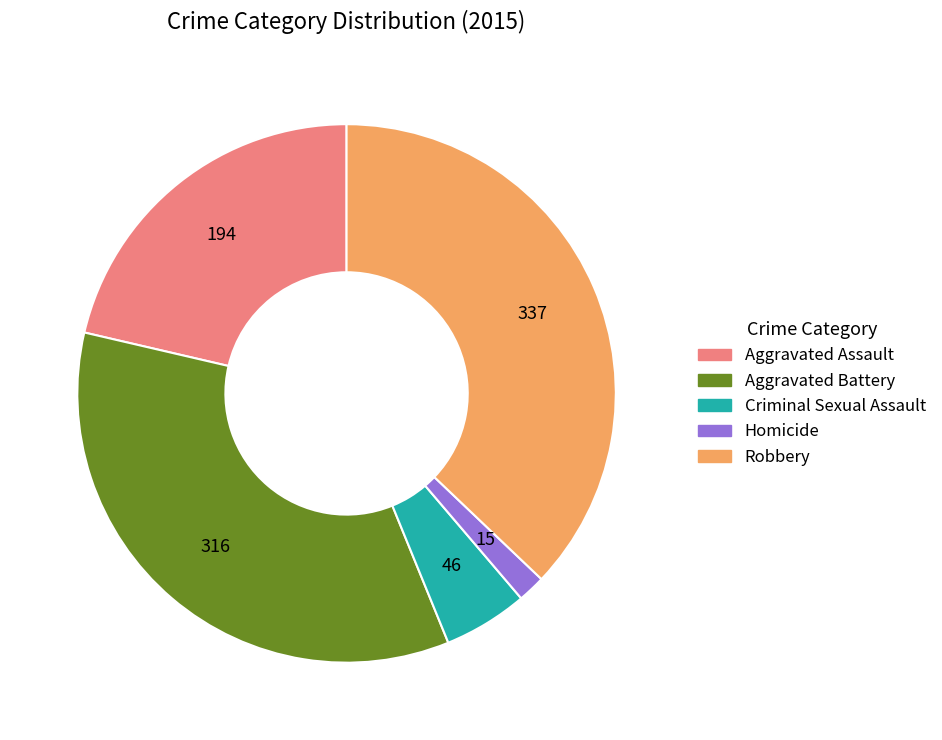

Is it true that Aggravated Assault is 10% of the pie?

False